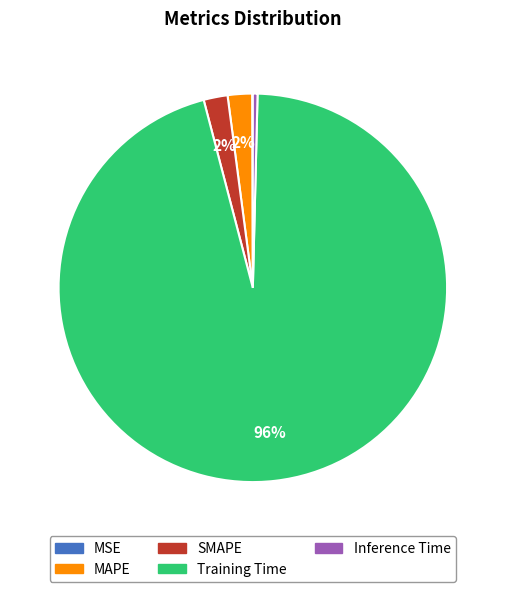

To the nearest percent, what is the average slice percentage?

20%